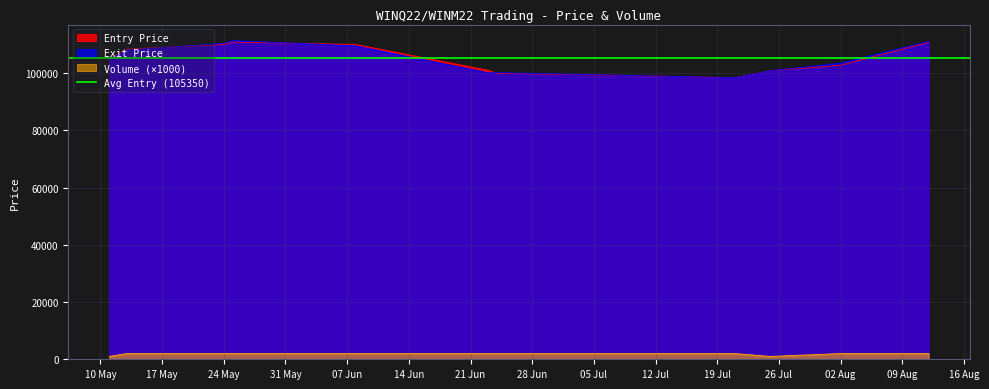

In Exit Price, how many points are higher than both neighbors (excluding endpoints)?

2